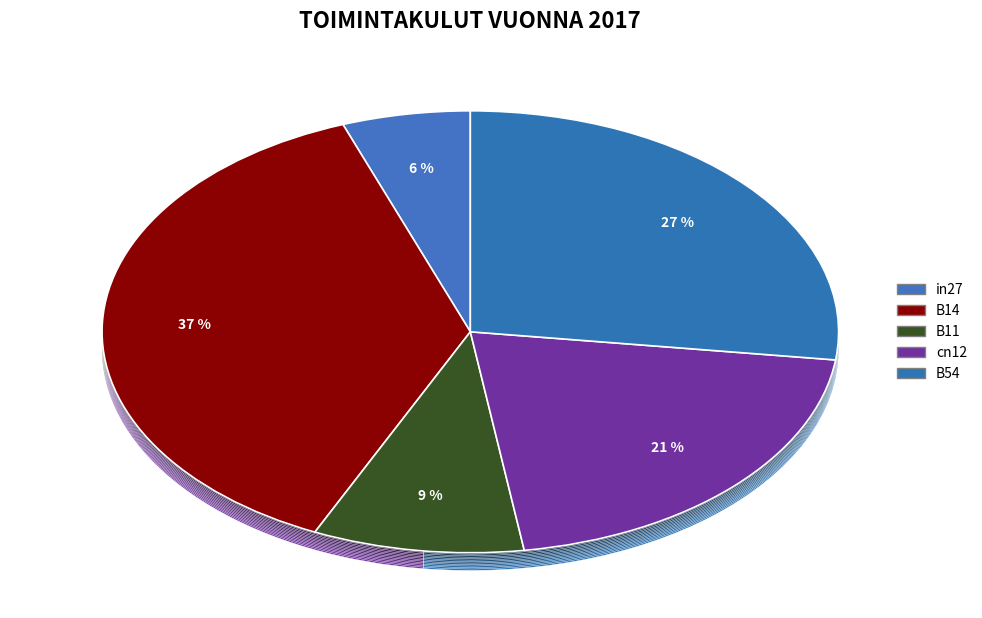

To the nearest percent, what is the average slice percentage?

20%